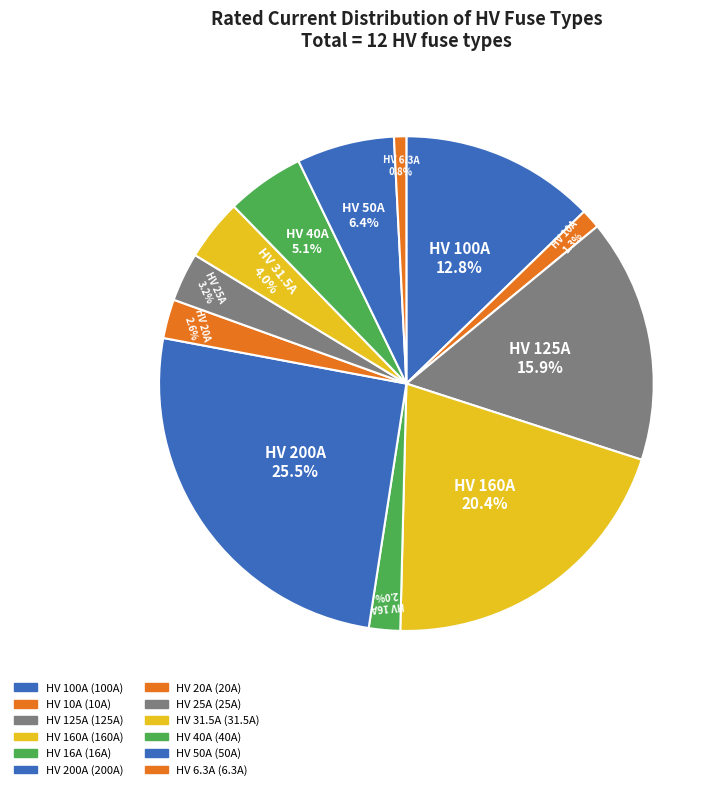

Between HV 125A and HV 25A, which is larger?

HV 125A